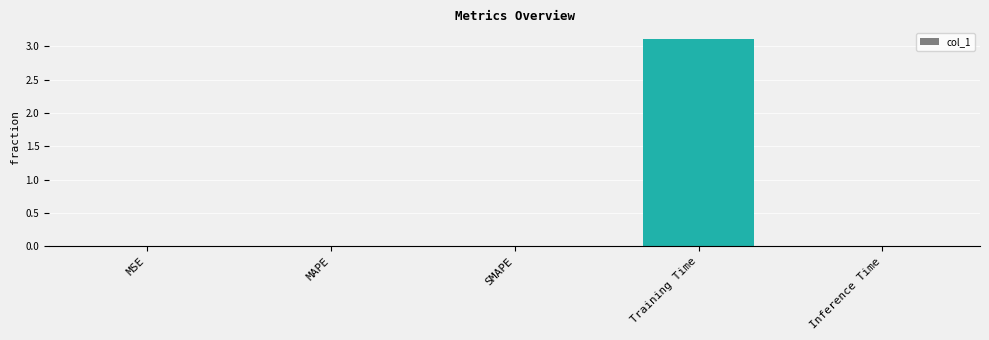

Which has a higher value, Training Time or Inference Time?

Training Time